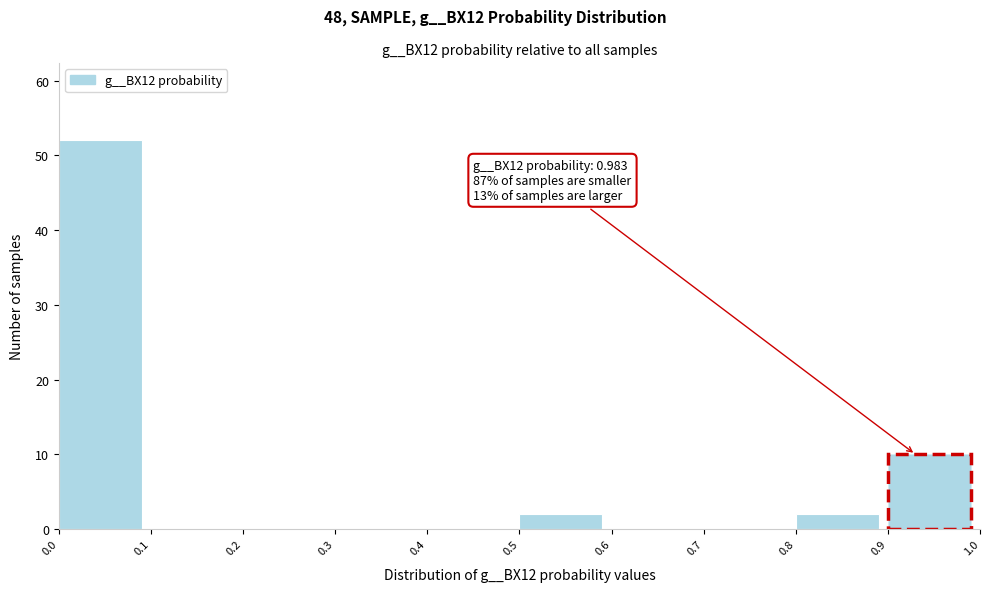

Over which range of the x-axis is the bar tallest?

0.0 to 0.1